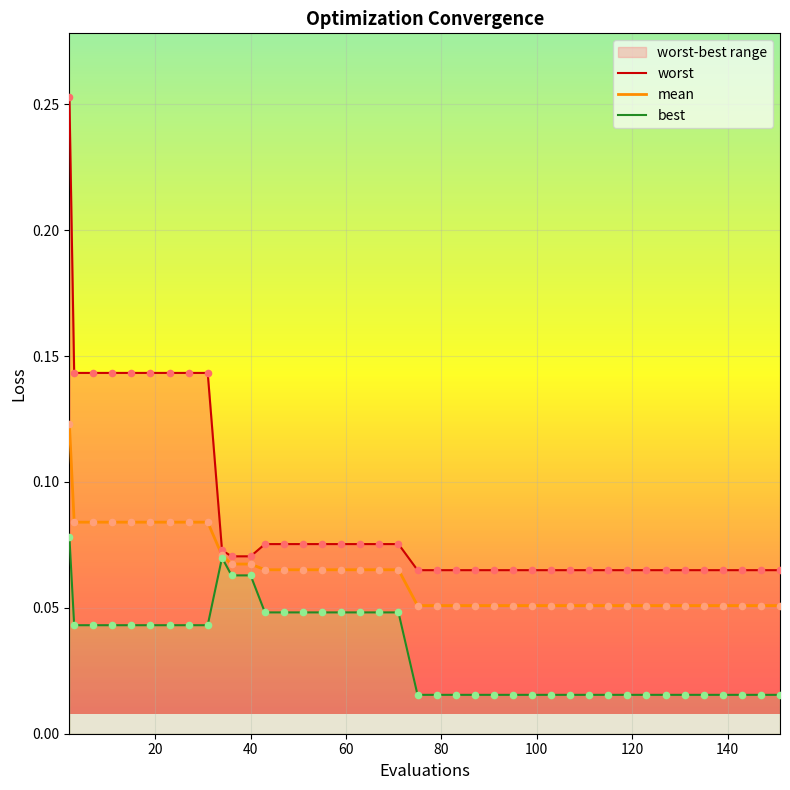

Which series contains the highest Y value?

worst